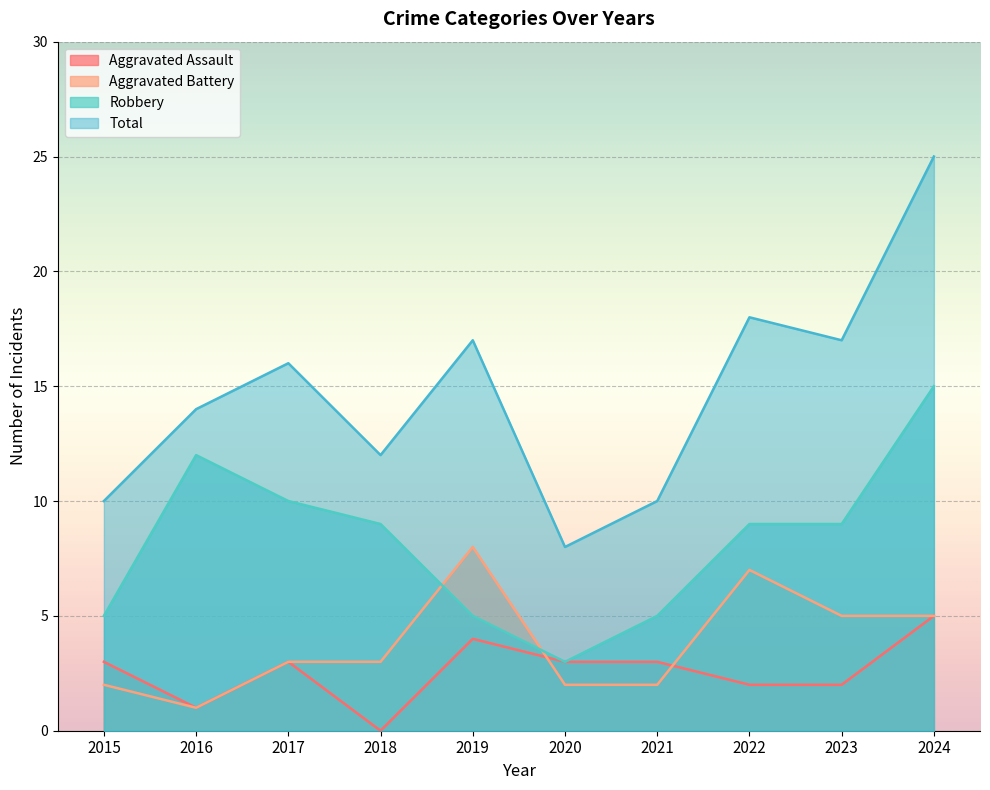

Read the Total value at 2022, to the nearest 10.

20